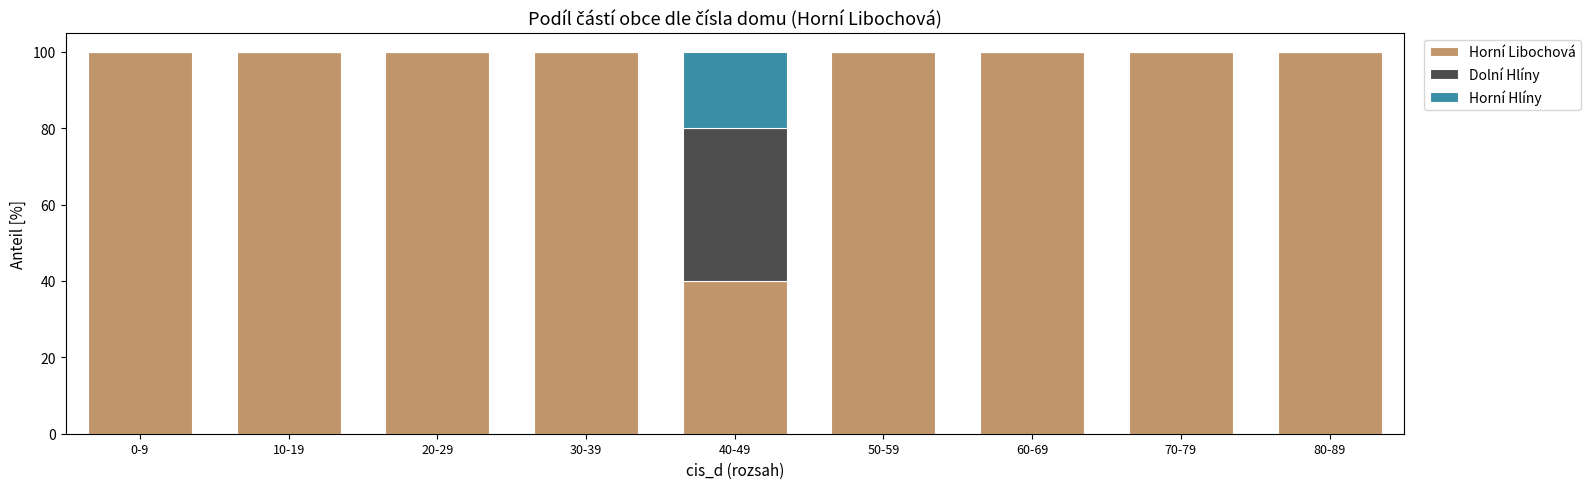

What is the maximum value for Horní Libochová?

100